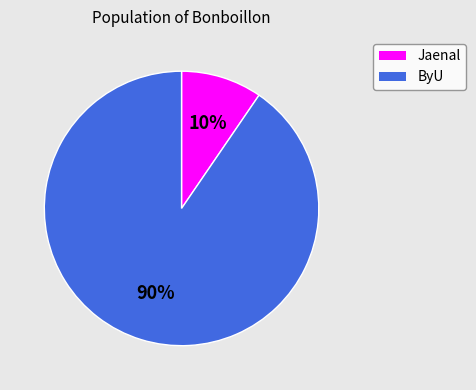

Does Jaenal account for over 50% of the chart?

No